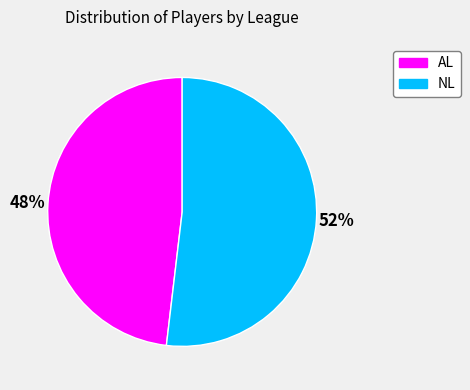

Does NL account for over 50% of the chart?

Yes